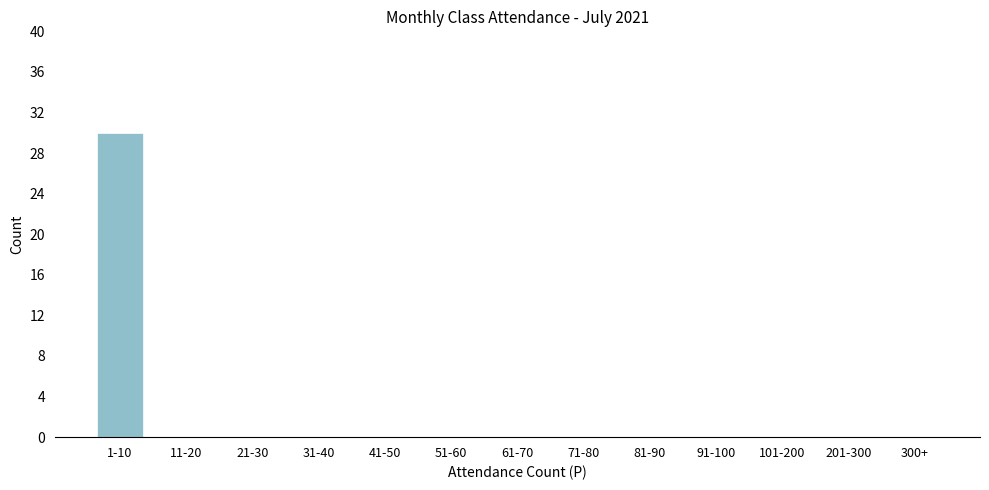

Reading left to right, list all the values displayed in this chart.

1-10=30	11-20=0	21-30=0	31-40=0	41-50=0	51-60=0	61-70=0	71-80=0	81-90=0	91-100=0	101-200=0	201-300=0	300+=0